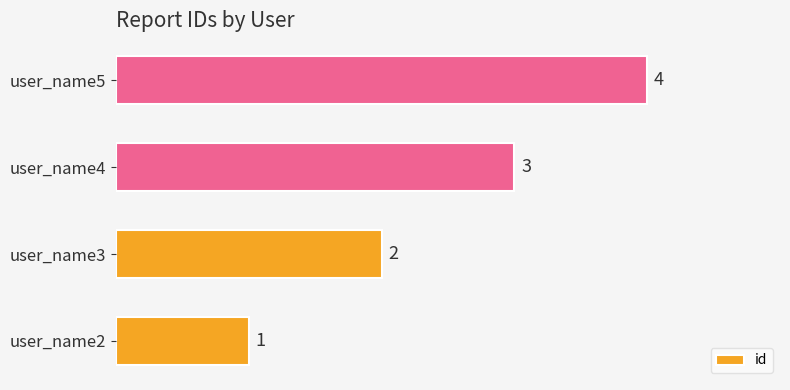

What is the difference between the second highest and minimum values?

2